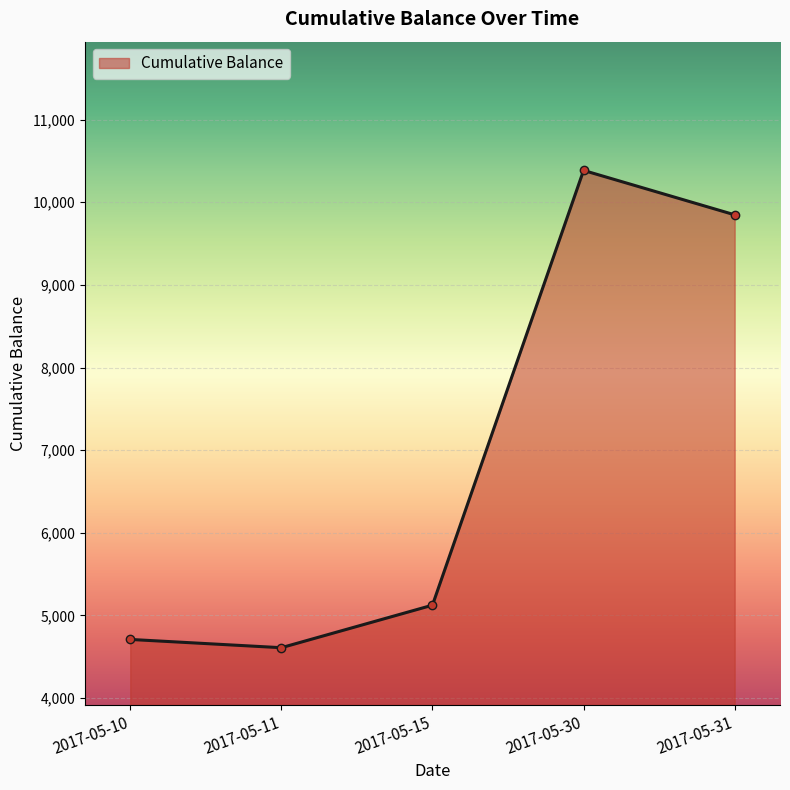

What is the difference between the values at 2017-05-11 and 2017-05-30?

5774.5